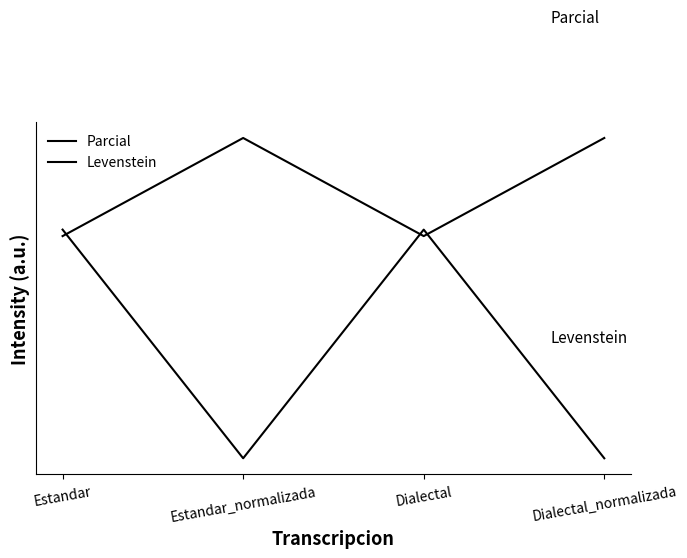

Does the chart have visible grid lines?

No